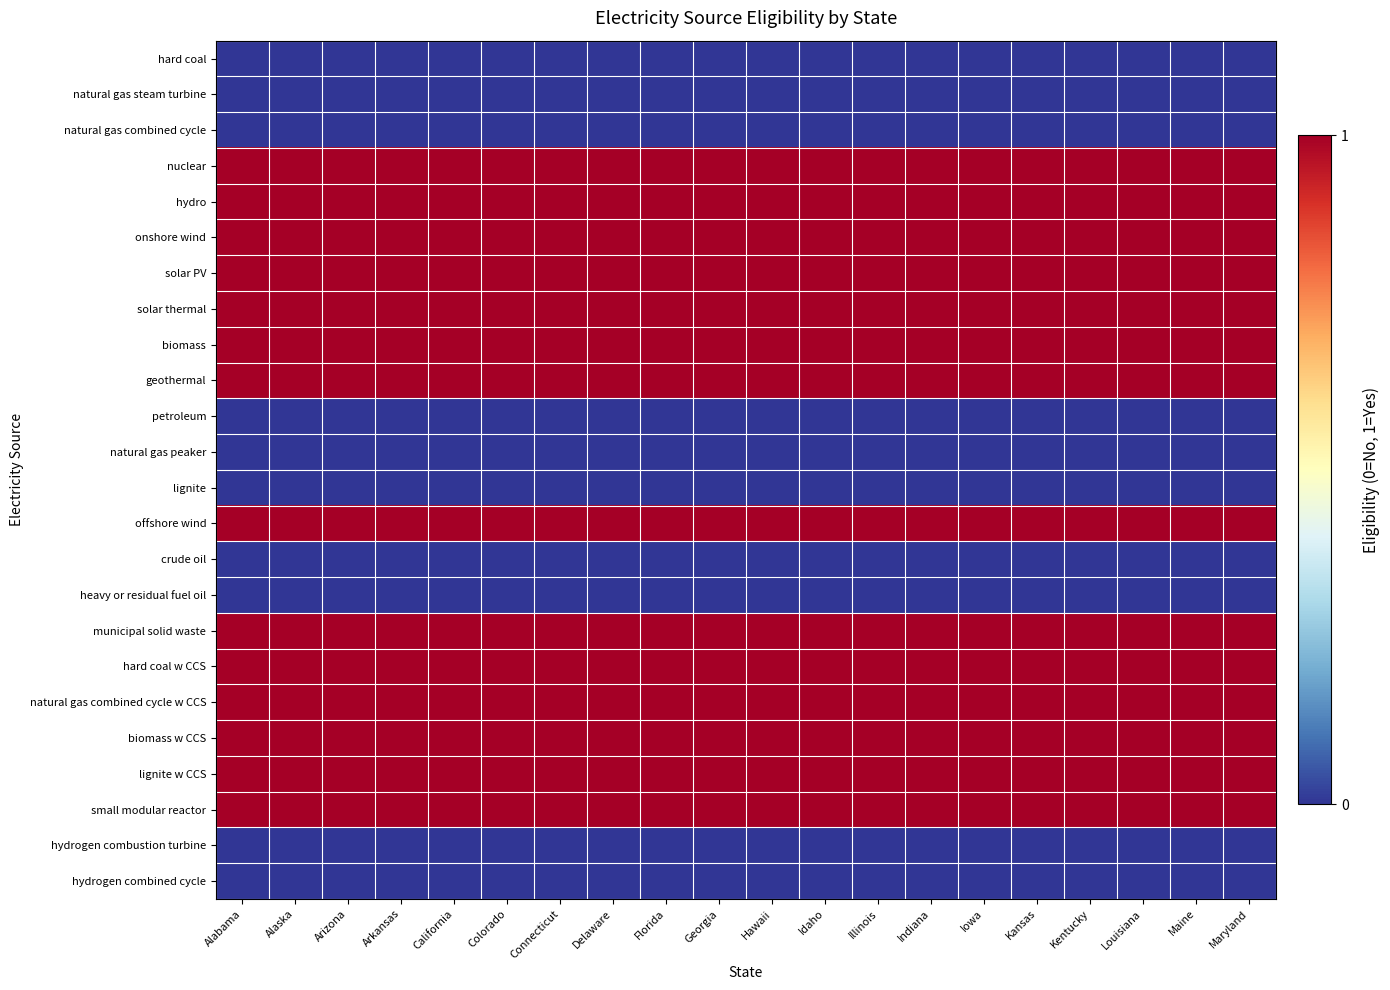

Reading left to right, transcribe all the data shown in this chart.

hard coal: Alabama=0	Alaska=0	Arizona=0	Arkansas=0	California=0	Colorado=0	Connecticut=0	Delaware=0	Florida=0	Georgia=0	Hawaii=0	Idaho=0	Illinois=0	Indiana=0	Iowa=0	Kansas=0	Kentucky=0	Louisiana=0	Maine=0	Maryland=0
natural gas steam turbine: Alabama=0	Alaska=0	Arizona=0	Arkansas=0	California=0	Colorado=0	Connecticut=0	Delaware=0	Florida=0	Georgia=0	Hawaii=0	Idaho=0	Illinois=0	Indiana=0	Iowa=0	Kansas=0	Kentucky=0	Louisiana=0	Maine=0	Maryland=0
natural gas combined cycle: Alabama=0	Alaska=0	Arizona=0	Arkansas=0	California=0	Colorado=0	Connecticut=0	Delaware=0	Florida=0	Georgia=0	Hawaii=0	Idaho=0	Illinois=0	Indiana=0	Iowa=0	Kansas=0	Kentucky=0	Louisiana=0	Maine=0	Maryland=0
nuclear: Alabama=1	Alaska=1	Arizona=1	Arkansas=1	California=1	Colorado=1	Connecticut=1	Delaware=1	Florida=1	Georgia=1	Hawaii=1	Idaho=1	Illinois=1	Indiana=1	Iowa=1	Kansas=1	Kentucky=1	Louisiana=1	Maine=1	Maryland=1
hydro: Alabama=1	Alaska=1	Arizona=1	Arkansas=1	California=1	Colorado=1	Connecticut=1	Delaware=1	Florida=1	Georgia=1	Hawaii=1	Idaho=1	Illinois=1	Indiana=1	Iowa=1	Kansas=1	Kentucky=1	Louisiana=1	Maine=1	Maryland=1
onshore wind: Alabama=1	Alaska=1	Arizona=1	Arkansas=1	California=1	Colorado=1	Connecticut=1	Delaware=1	Florida=1	Georgia=1	Hawaii=1	Idaho=1	Illinois=1	Indiana=1	Iowa=1	Kansas=1	Kentucky=1	Louisiana=1	Maine=1	Maryland=1
solar PV: Alabama=1	Alaska=1	Arizona=1	Arkansas=1	California=1	Colorado=1	Connecticut=1	Delaware=1	Florida=1	Georgia=1	Hawaii=1	Idaho=1	Illinois=1	Indiana=1	Iowa=1	Kansas=1	Kentucky=1	Louisiana=1	Maine=1	Maryland=1
solar thermal: Alabama=1	Alaska=1	Arizona=1	Arkansas=1	California=1	Colorado=1	Connecticut=1	Delaware=1	Florida=1	Georgia=1	Hawaii=1	Idaho=1	Illinois=1	Indiana=1	Iowa=1	Kansas=1	Kentucky=1	Louisiana=1	Maine=1	Maryland=1
biomass: Alabama=1	Alaska=1	Arizona=1	Arkansas=1	California=1	Colorado=1	Connecticut=1	Delaware=1	Florida=1	Georgia=1	Hawaii=1	Idaho=1	Illinois=1	Indiana=1	Iowa=1	Kansas=1	Kentucky=1	Louisiana=1	Maine=1	Maryland=1
geothermal: Alabama=1	Alaska=1	Arizona=1	Arkansas=1	California=1	Colorado=1	Connecticut=1	Delaware=1	Florida=1	Georgia=1	Hawaii=1	Idaho=1	Illinois=1	Indiana=1	Iowa=1	Kansas=1	Kentucky=1	Louisiana=1	Maine=1	Maryland=1
petroleum: Alabama=0	Alaska=0	Arizona=0	Arkansas=0	California=0	Colorado=0	Connecticut=0	Delaware=0	Florida=0	Georgia=0	Hawaii=0	Idaho=0	Illinois=0	Indiana=0	Iowa=0	Kansas=0	Kentucky=0	Louisiana=0	Maine=0	Maryland=0
natural gas peaker: Alabama=0	Alaska=0	Arizona=0	Arkansas=0	California=0	Colorado=0	Connecticut=0	Delaware=0	Florida=0	Georgia=0	Hawaii=0	Idaho=0	Illinois=0	Indiana=0	Iowa=0	Kansas=0	Kentucky=0	Louisiana=0	Maine=0	Maryland=0
lignite: Alabama=0	Alaska=0	Arizona=0	Arkansas=0	California=0	Colorado=0	Connecticut=0	Delaware=0	Florida=0	Georgia=0	Hawaii=0	Idaho=0	Illinois=0	Indiana=0	Iowa=0	Kansas=0	Kentucky=0	Louisiana=0	Maine=0	Maryland=0
offshore wind: Alabama=1	Alaska=1	Arizona=1	Arkansas=1	California=1	Colorado=1	Connecticut=1	Delaware=1	Florida=1	Georgia=1	Hawaii=1	Idaho=1	Illinois=1	Indiana=1	Iowa=1	Kansas=1	Kentucky=1	Louisiana=1	Maine=1	Maryland=1
crude oil: Alabama=0	Alaska=0	Arizona=0	Arkansas=0	California=0	Colorado=0	Connecticut=0	Delaware=0	Florida=0	Georgia=0	Hawaii=0	Idaho=0	Illinois=0	Indiana=0	Iowa=0	Kansas=0	Kentucky=0	Louisiana=0	Maine=0	Maryland=0
heavy or residual fuel oil: Alabama=0	Alaska=0	Arizona=0	Arkansas=0	California=0	Colorado=0	Connecticut=0	Delaware=0	Florida=0	Georgia=0	Hawaii=0	Idaho=0	Illinois=0	Indiana=0	Iowa=0	Kansas=0	Kentucky=0	Louisiana=0	Maine=0	Maryland=0
municipal solid waste: Alabama=1	Alaska=1	Arizona=1	Arkansas=1	California=1	Colorado=1	Connecticut=1	Delaware=1	Florida=1	Georgia=1	Hawaii=1	Idaho=1	Illinois=1	Indiana=1	Iowa=1	Kansas=1	Kentucky=1	Louisiana=1	Maine=1	Maryland=1
hard coal w CCS: Alabama=1	Alaska=1	Arizona=1	Arkansas=1	California=1	Colorado=1	Connecticut=1	Delaware=1	Florida=1	Georgia=1	Hawaii=1	Idaho=1	Illinois=1	Indiana=1	Iowa=1	Kansas=1	Kentucky=1	Louisiana=1	Maine=1	Maryland=1
natural gas combined cycle w CCS: Alabama=1	Alaska=1	Arizona=1	Arkansas=1	California=1	Colorado=1	Connecticut=1	Delaware=1	Florida=1	Georgia=1	Hawaii=1	Idaho=1	Illinois=1	Indiana=1	Iowa=1	Kansas=1	Kentucky=1	Louisiana=1	Maine=1	Maryland=1
biomass w CCS: Alabama=1	Alaska=1	Arizona=1	Arkansas=1	California=1	Colorado=1	Connecticut=1	Delaware=1	Florida=1	Georgia=1	Hawaii=1	Idaho=1	Illinois=1	Indiana=1	Iowa=1	Kansas=1	Kentucky=1	Louisiana=1	Maine=1	Maryland=1
lignite w CCS: Alabama=1	Alaska=1	Arizona=1	Arkansas=1	California=1	Colorado=1	Connecticut=1	Delaware=1	Florida=1	Georgia=1	Hawaii=1	Idaho=1	Illinois=1	Indiana=1	Iowa=1	Kansas=1	Kentucky=1	Louisiana=1	Maine=1	Maryland=1
small modular reactor: Alabama=1	Alaska=1	Arizona=1	Arkansas=1	California=1	Colorado=1	Connecticut=1	Delaware=1	Florida=1	Georgia=1	Hawaii=1	Idaho=1	Illinois=1	Indiana=1	Iowa=1	Kansas=1	Kentucky=1	Louisiana=1	Maine=1	Maryland=1
hydrogen combustion turbine: Alabama=0	Alaska=0	Arizona=0	Arkansas=0	California=0	Colorado=0	Connecticut=0	Delaware=0	Florida=0	Georgia=0	Hawaii=0	Idaho=0	Illinois=0	Indiana=0	Iowa=0	Kansas=0	Kentucky=0	Louisiana=0	Maine=0	Maryland=0
hydrogen combined cycle: Alabama=0	Alaska=0	Arizona=0	Arkansas=0	California=0	Colorado=0	Connecticut=0	Delaware=0	Florida=0	Georgia=0	Hawaii=0	Idaho=0	Illinois=0	Indiana=0	Iowa=0	Kansas=0	Kentucky=0	Louisiana=0	Maine=0	Maryland=0